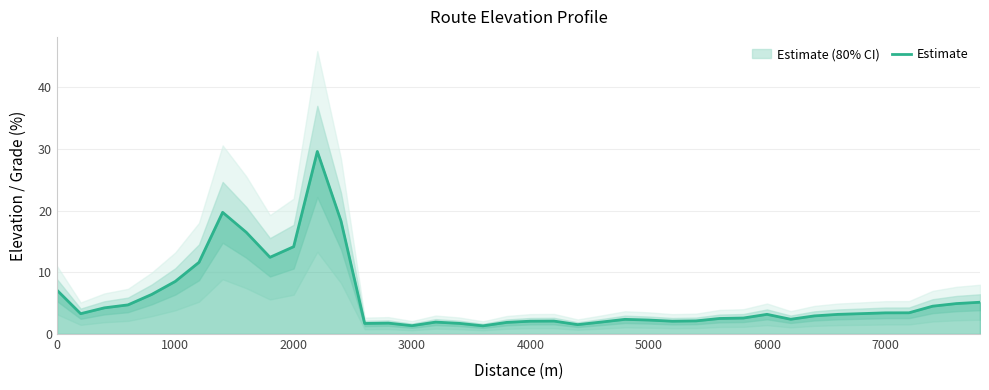

The value of Estimate at 1000 is 8.5. True or false?

True